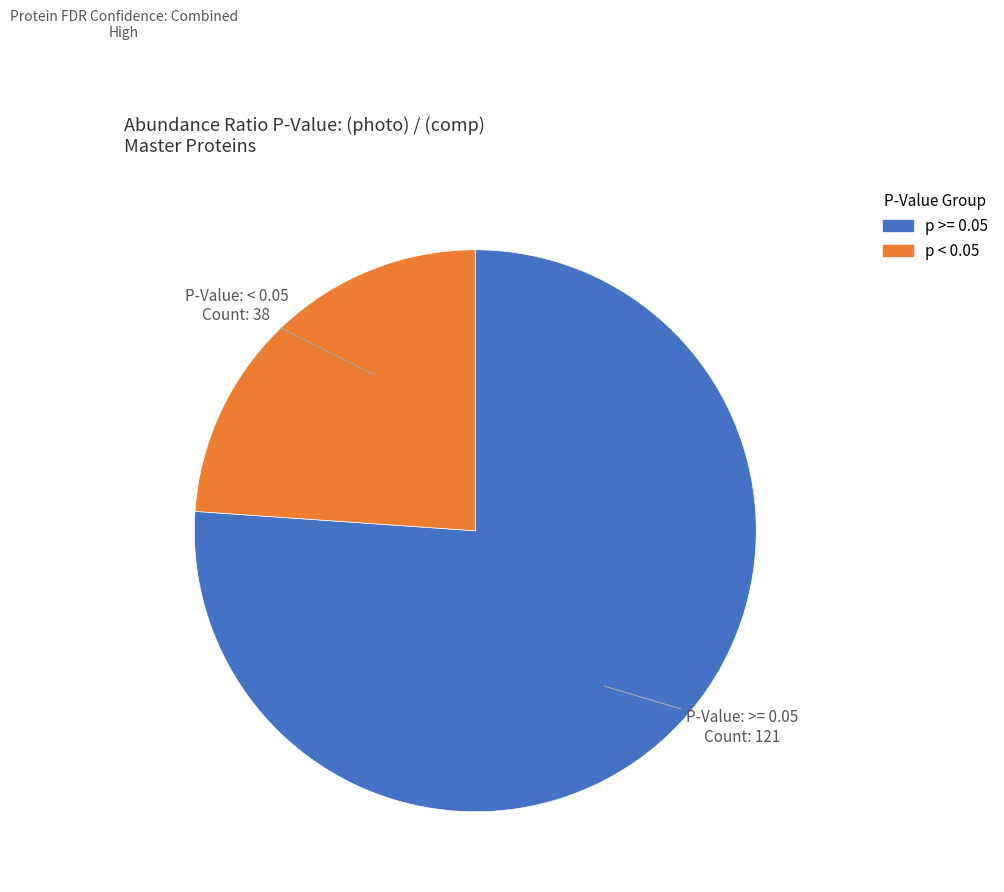

Does any single category account for the majority?

Yes